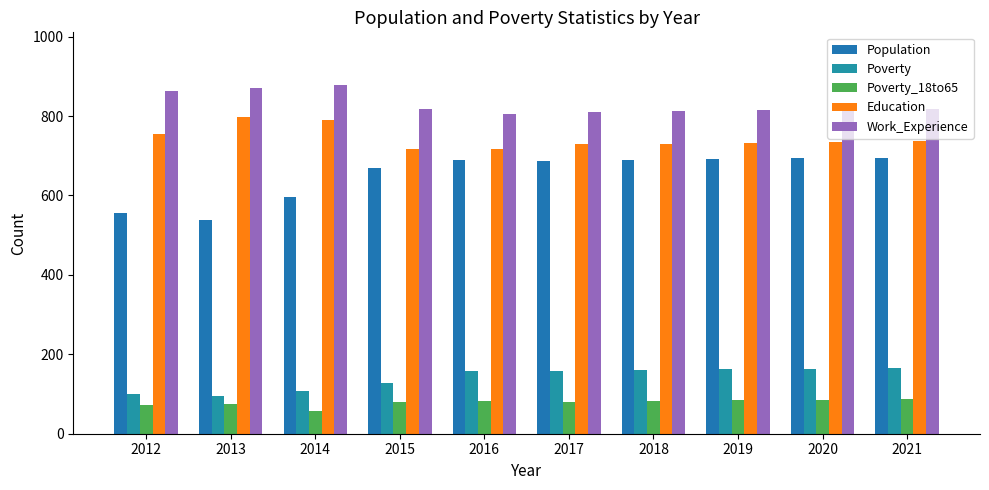

Which label corresponds to the smallest value in the chart?

2014